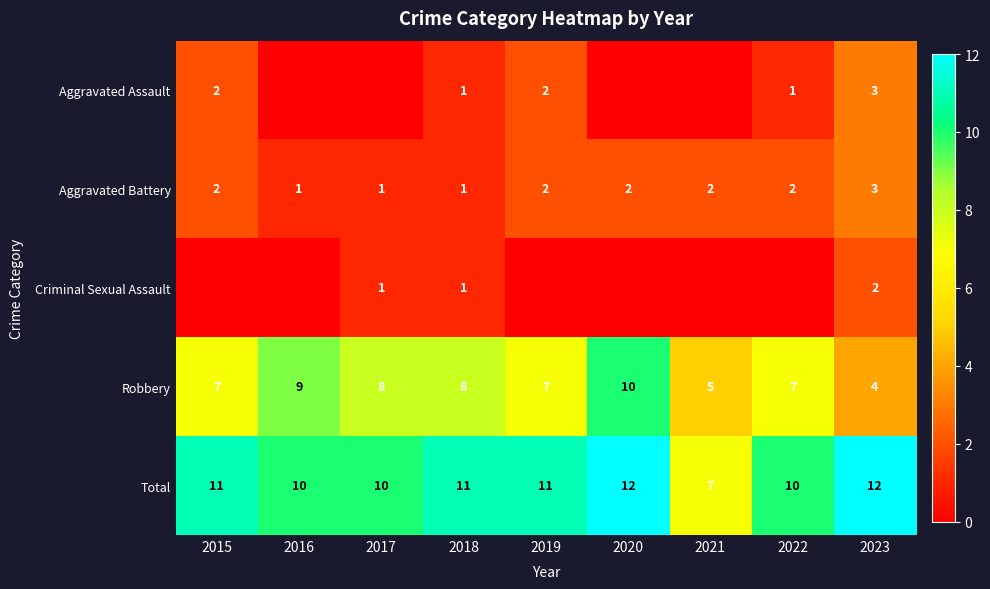

What is the sum of all Aggravated Battery values?

16